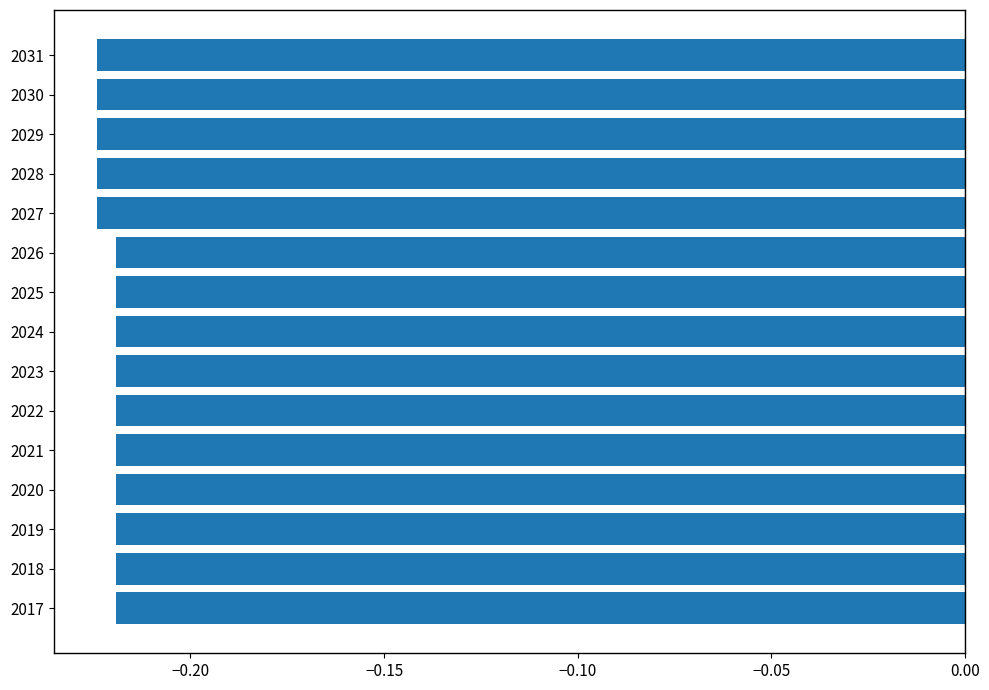

True or false: the data shows -0.3 at 2027.

False